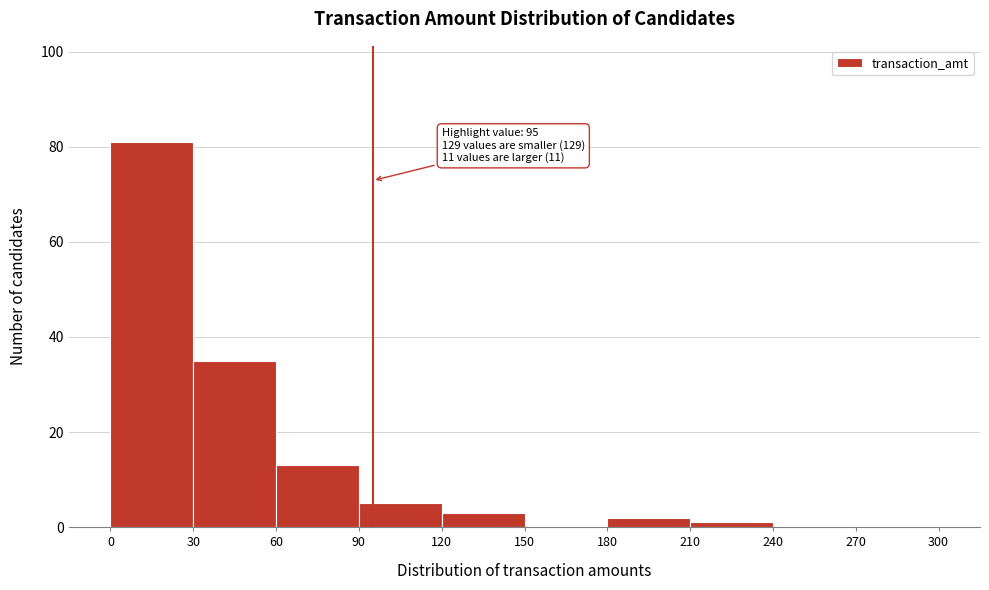

Which range on the x-axis has the tallest bar?

0 to 30